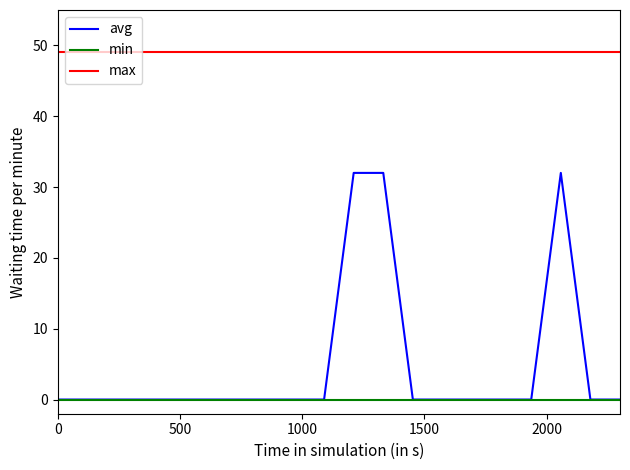

Which series has the largest total across all categories?

max